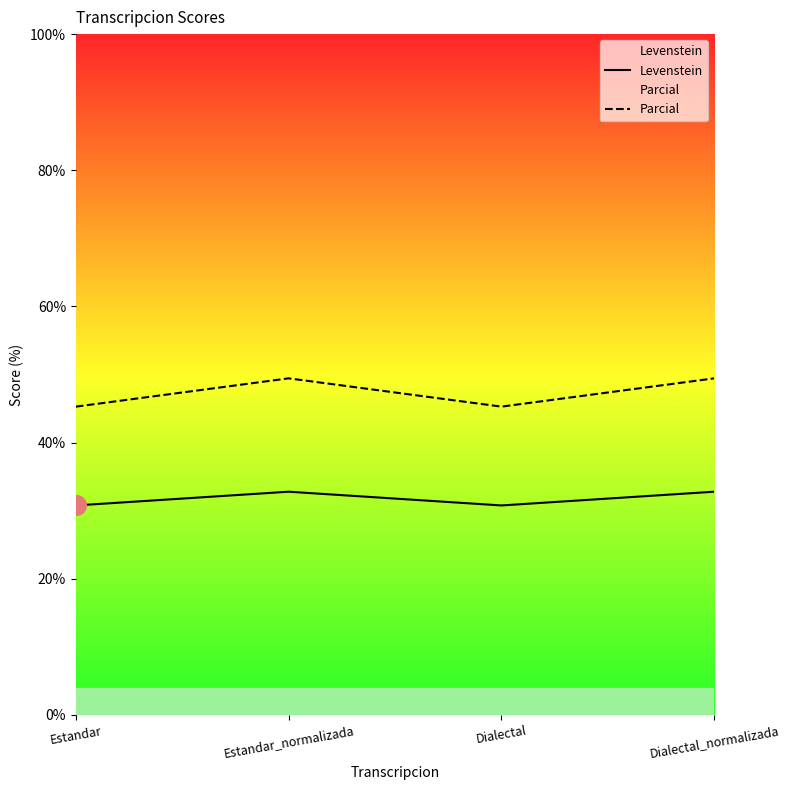

Which series contains the highest Y value?

Parcial